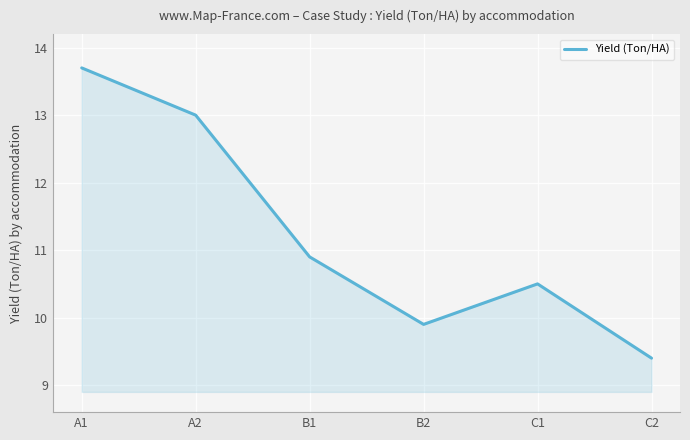

What position from the left is A2?

2